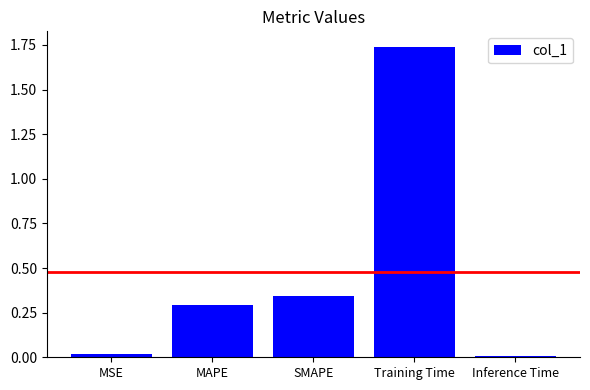

What is the label of the 1st bar from the left?

MSE